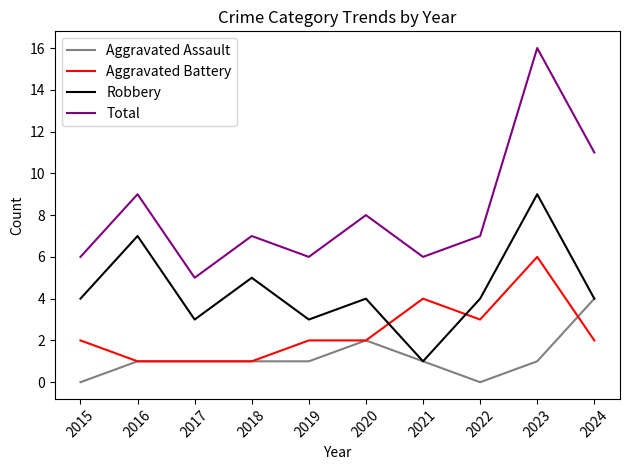

What value does the Aggravated Assault series have at 2021?

1